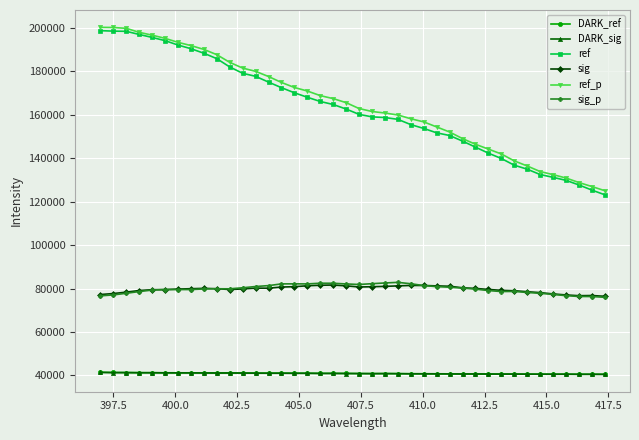

True or false: sig and ref intersect in this chart.

False